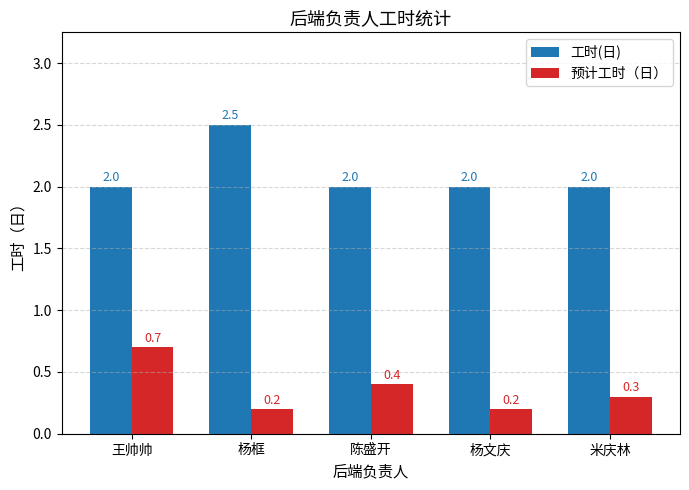

The 工时(日) series shows 1.7 at 杨框. True or false?

False